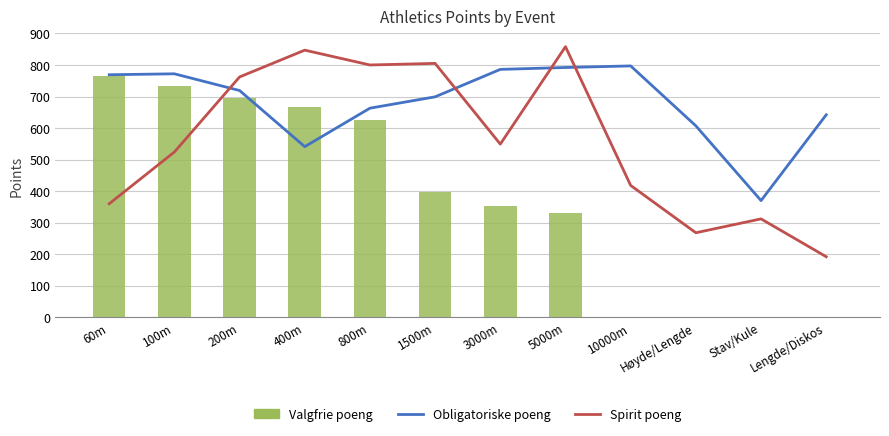

How many data points does each series have?

12